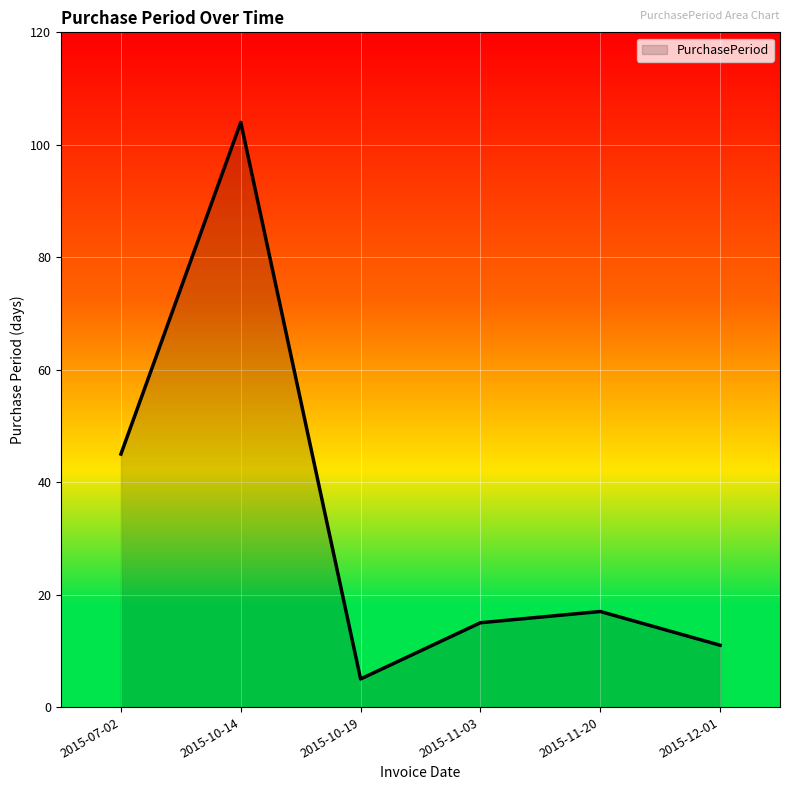

What is the minimum value shown in the chart?

5